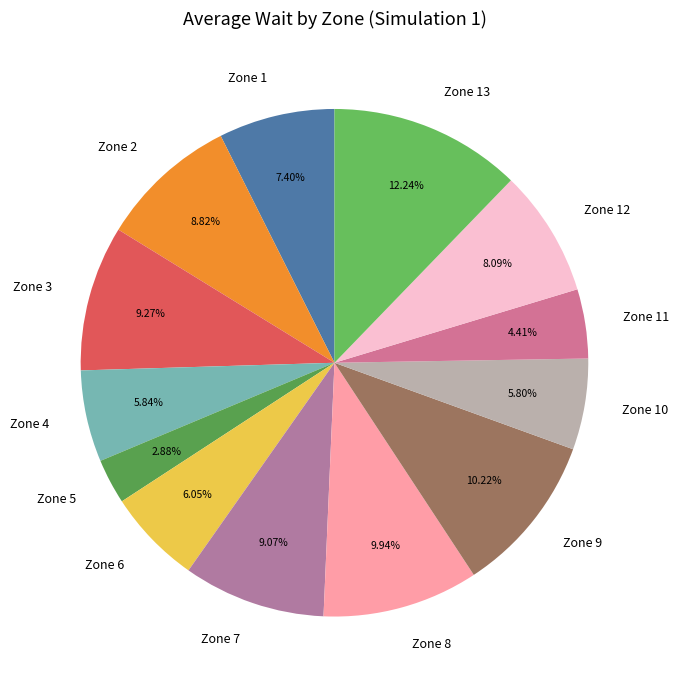

Is Zone 8 the majority of the pie?

No